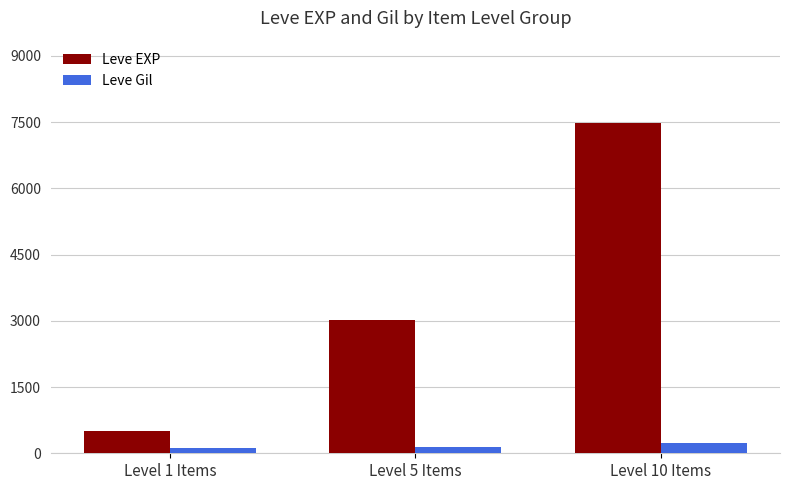

What is the difference between the highest and lowest values at Level 5 Items?

2859.0